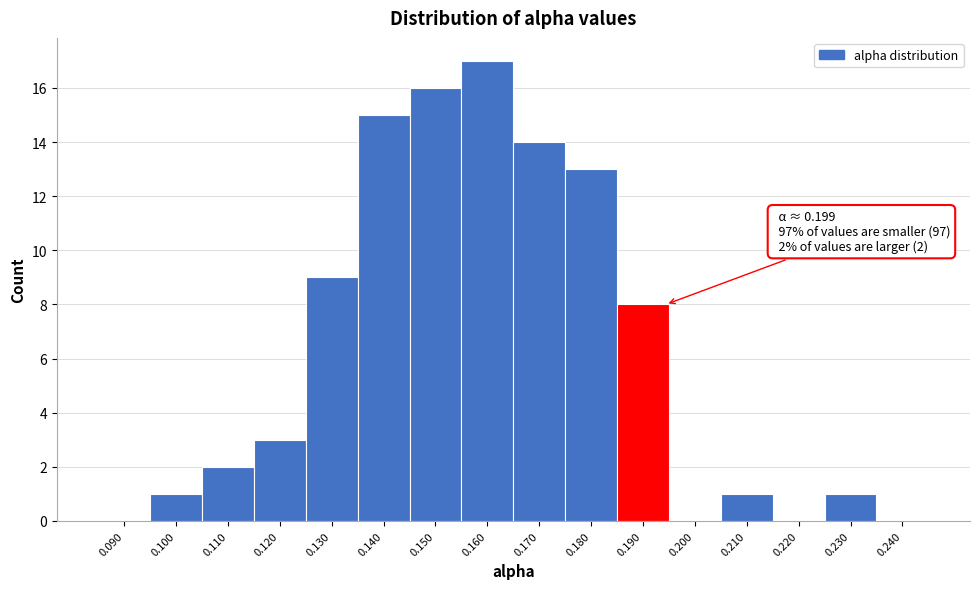

Reading left to right, what are all the values shown in this chart?

0.090=0	0.100=1	0.110=2	0.120=3	0.130=9	0.140=15	0.150=16	0.160=17	0.170=14	0.180=13	0.190=8	0.200=0	0.210=1	0.220=0	0.230=1	0.240=0